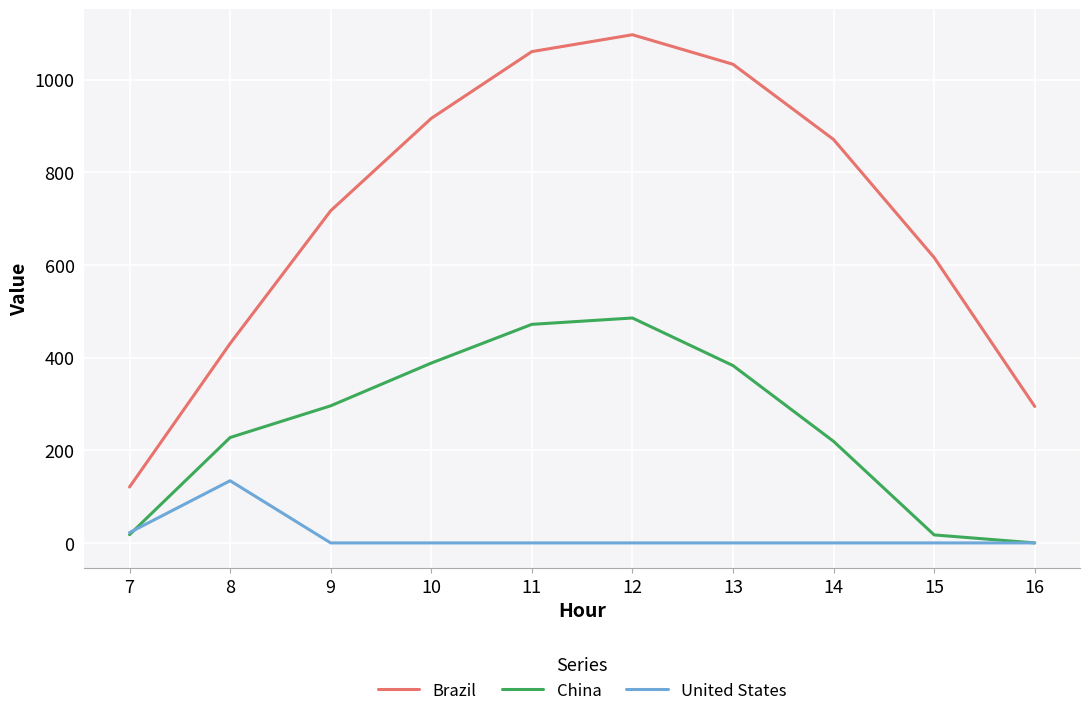

Rank the series by their maximum value, from lowest to highest.

United States, China, Brazil